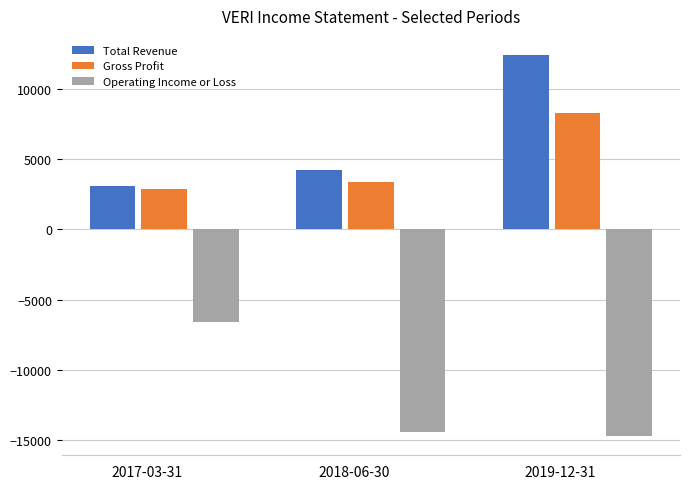

Which category has the lowest value in the Gross Profit series?

2017-03-31